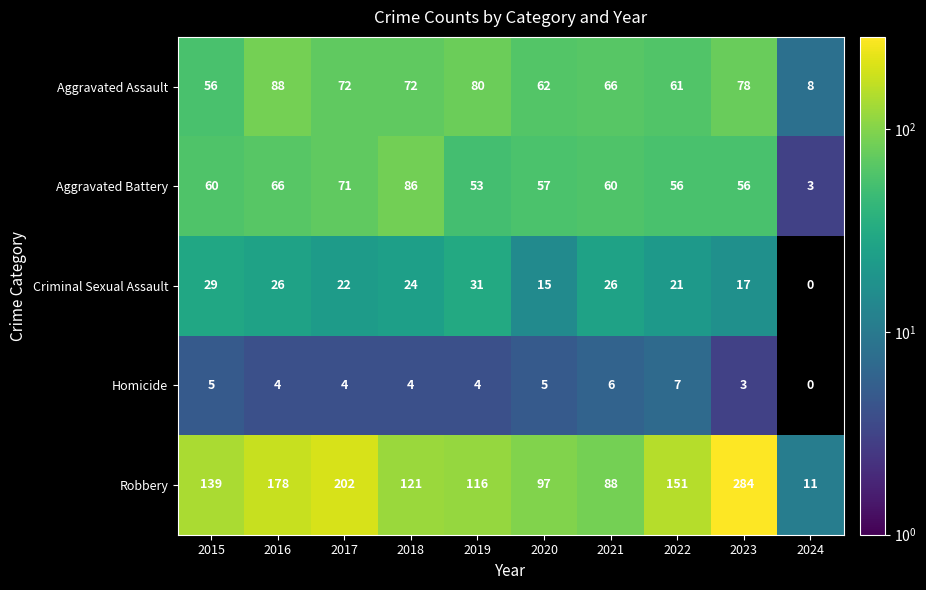

Count the number of data series in this chart.

5